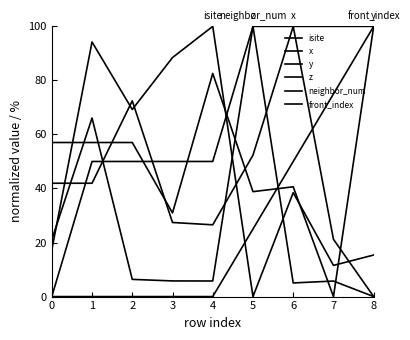

At which category does the chart reach its minimum across all series?

5